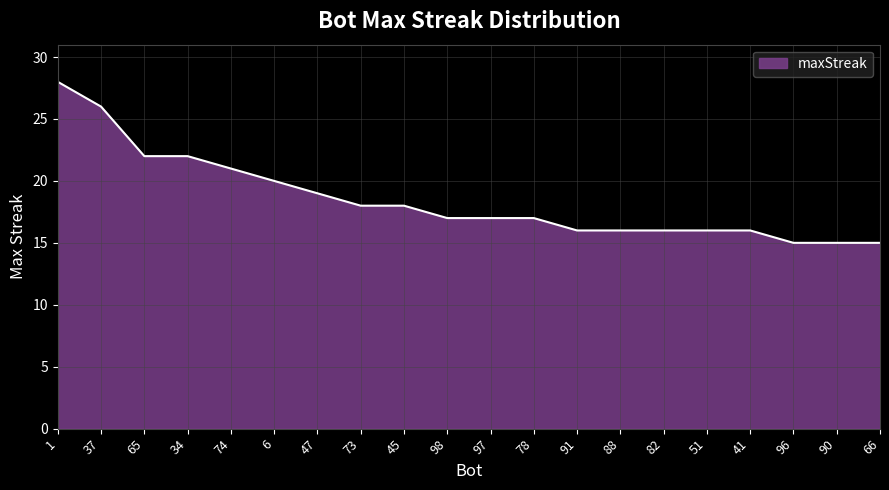

At which label is the value closest to 21?

74